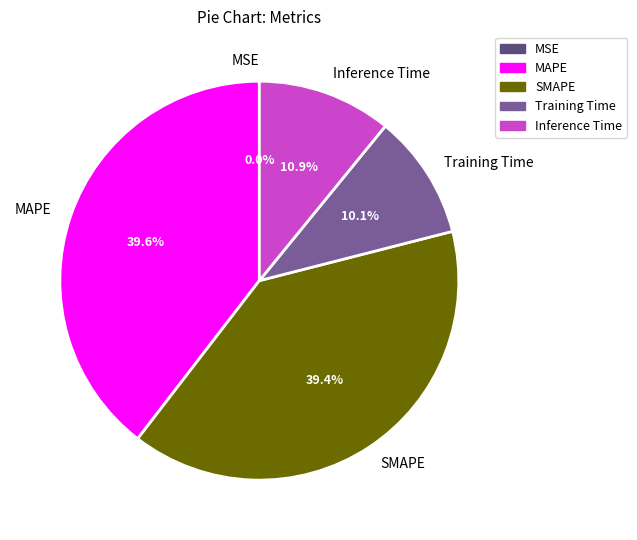

How much of the chart is everything except Training Time?

89.9%